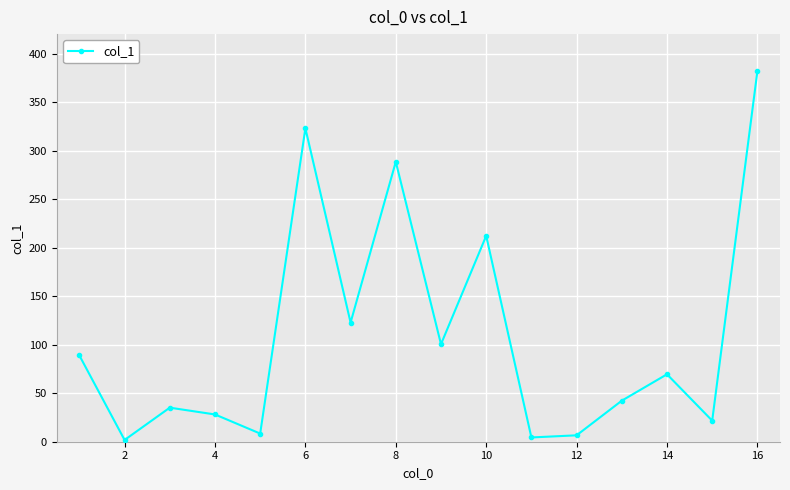

What is the maximum value shown in the chart?

381.9